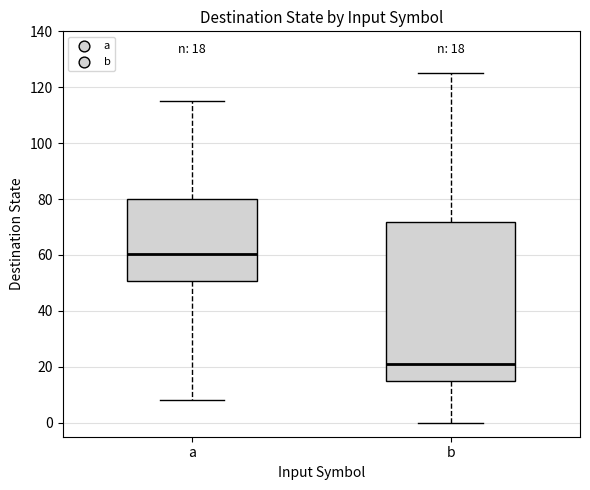

Comparing the boxes themselves (not the whiskers), which one is the tallest?

b